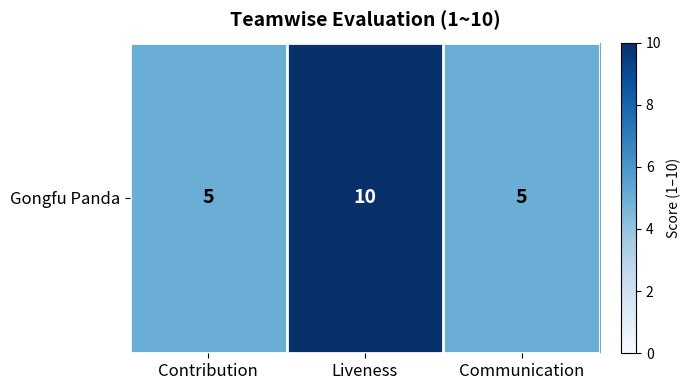

What is the difference between the maximum and minimum values?

5